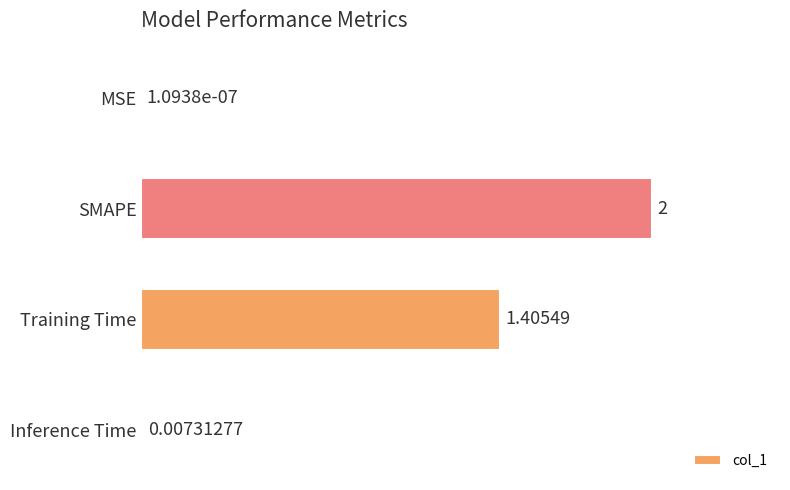

At which category does the chart reach its peak across all series?

SMAPE